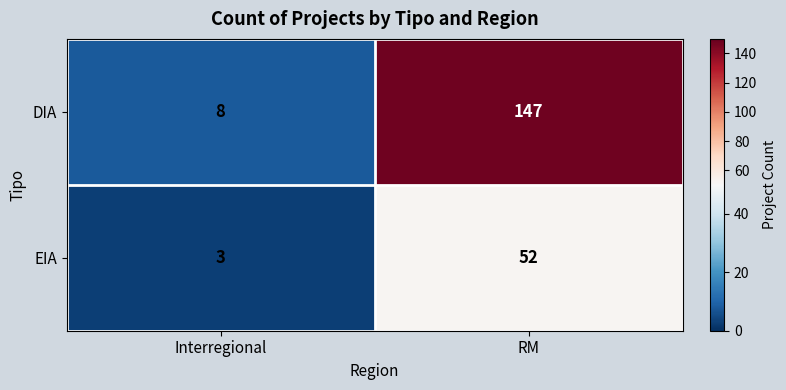

Reading right to left, what are all the values shown in this chart?

DIA: RM=147	Interregional=8
EIA: RM=52	Interregional=3